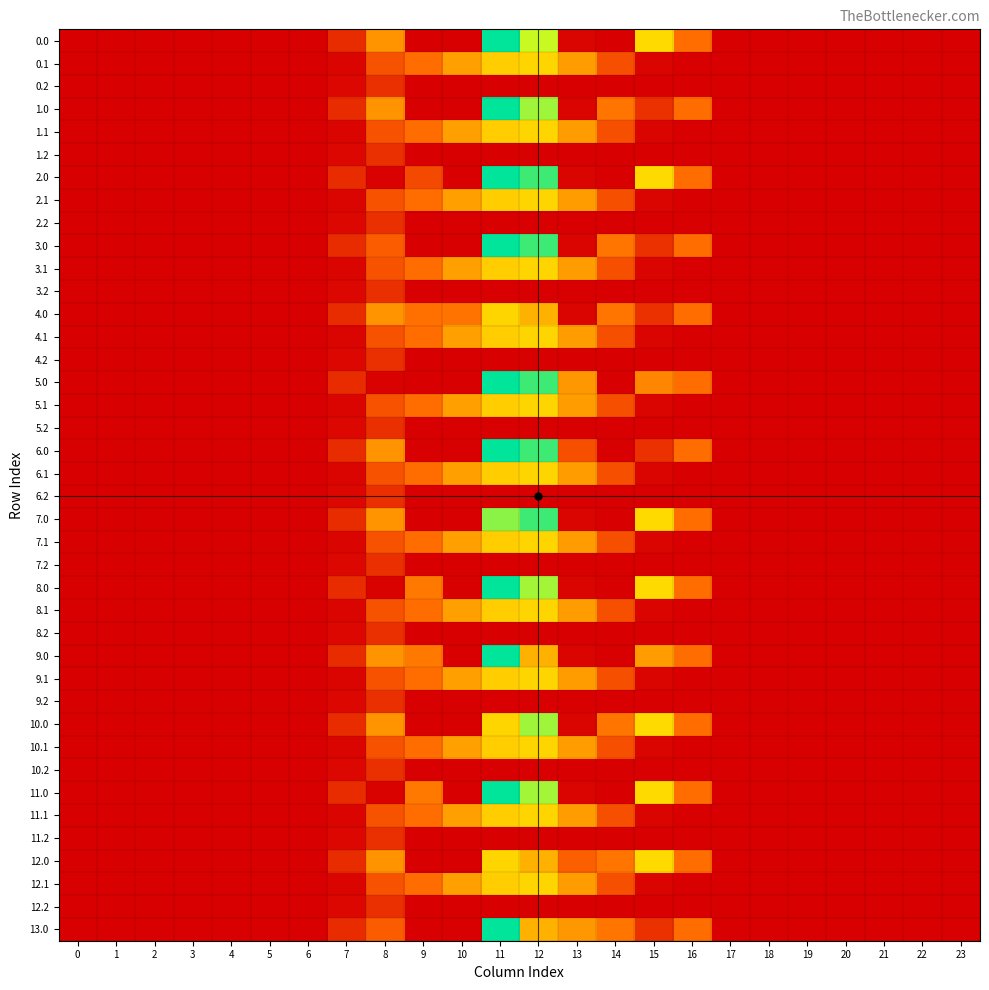

Count the number of data series in this chart.

40